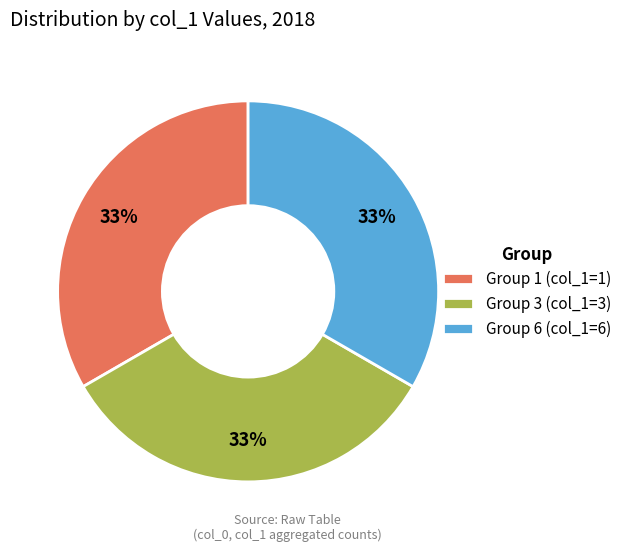

What percentage is the Group 6 (col_1=6) slice, to the nearest percent?

33%